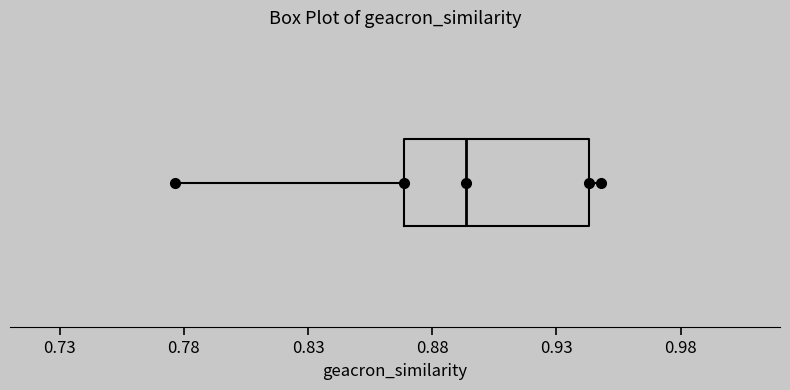

Read this box plot against the x-axis: the position of the median line, the range covered by the box, and the ends of both whiskers. The values are not printed on the chart, so give them approximately, as read against the axis.

median 0.895, box 0.870 to 0.945, whiskers 0.775 to 0.950